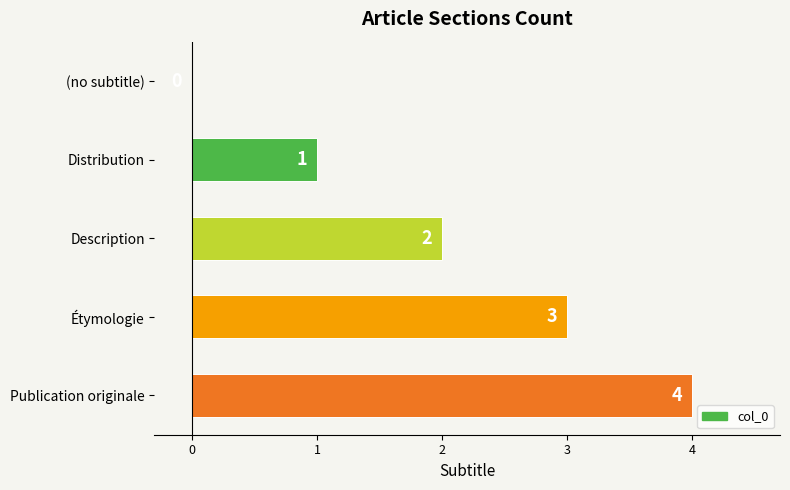

Which label corresponds to the largest value in the chart?

Publication originale